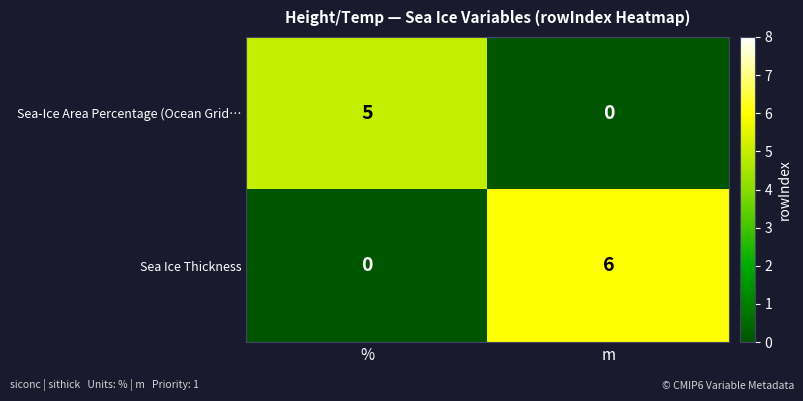

How many series are shown in this chart?

2